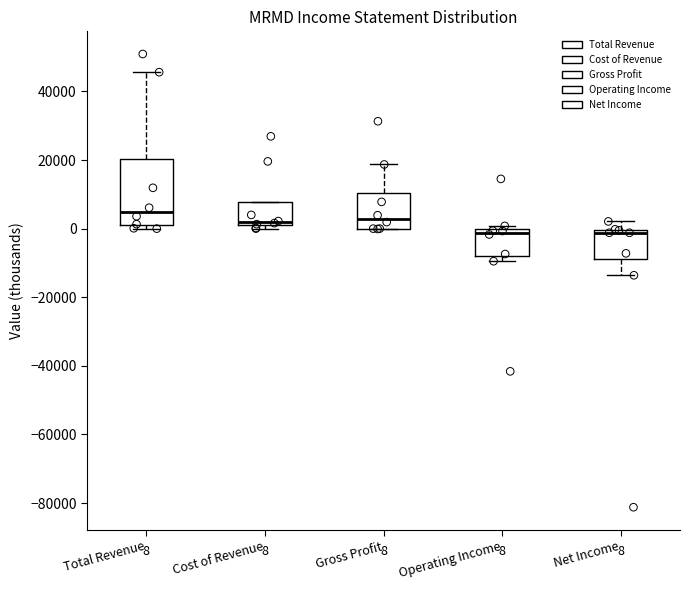

Which box is the tallest, from its lower edge to its upper edge?

Total Revenue